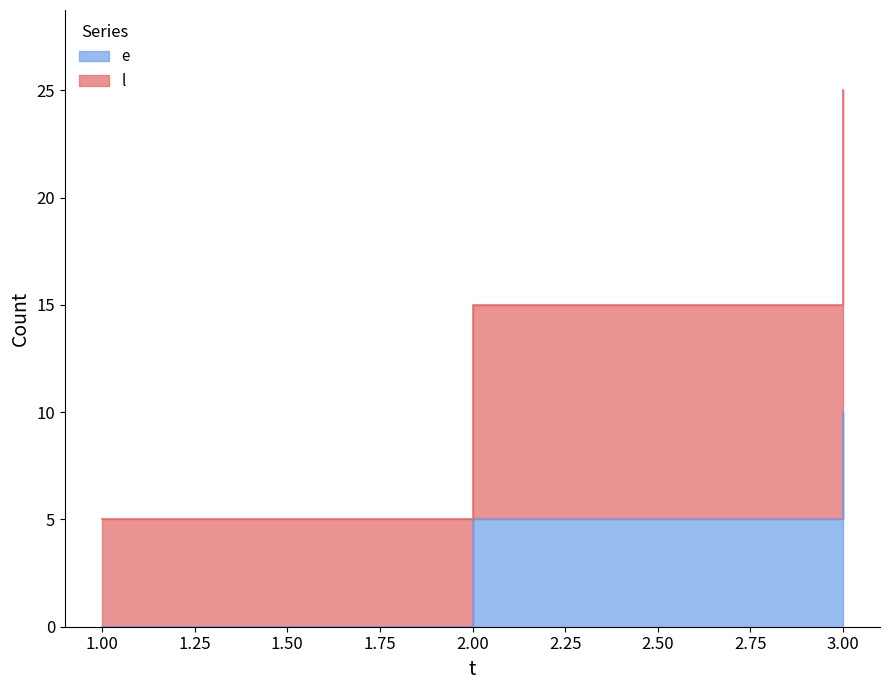

The value of l at 1 is 5. True or false?

True